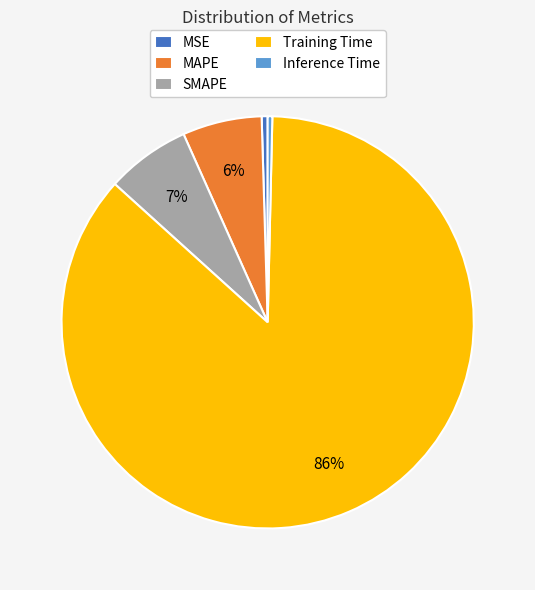

Which category has the biggest portion of the pie?

Training Time